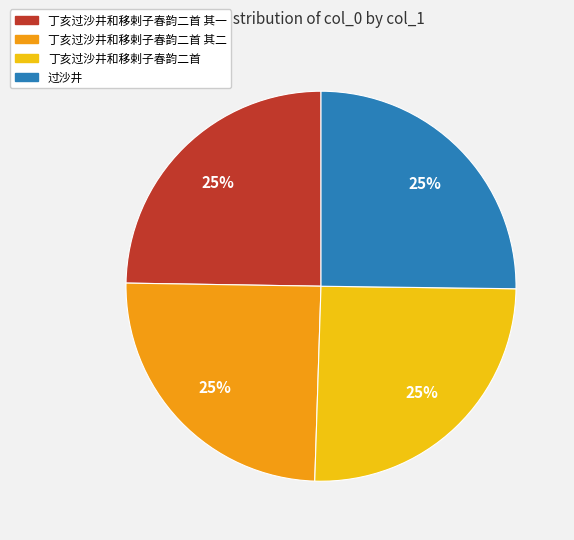

Is there any slice that represents more than half of the pie?

No